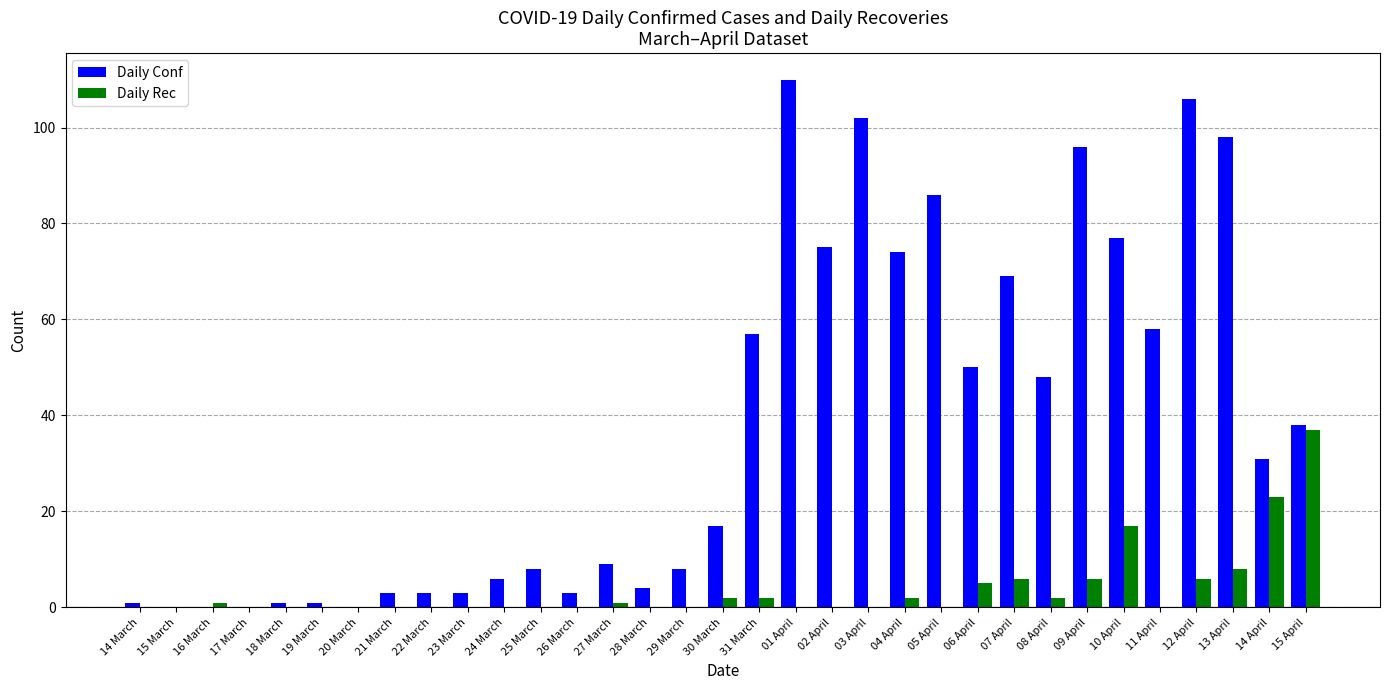

Which label corresponds to the largest value in the chart?

01 April